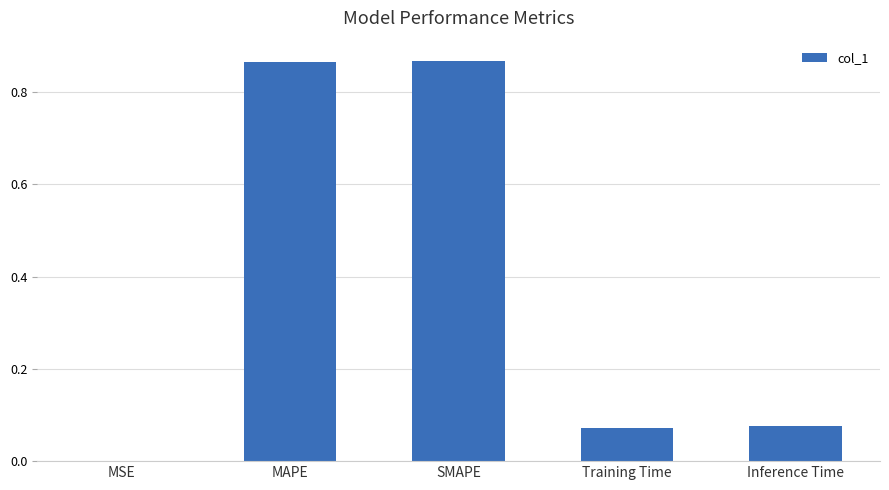

Which has a higher value, Training Time or MSE?

Training Time